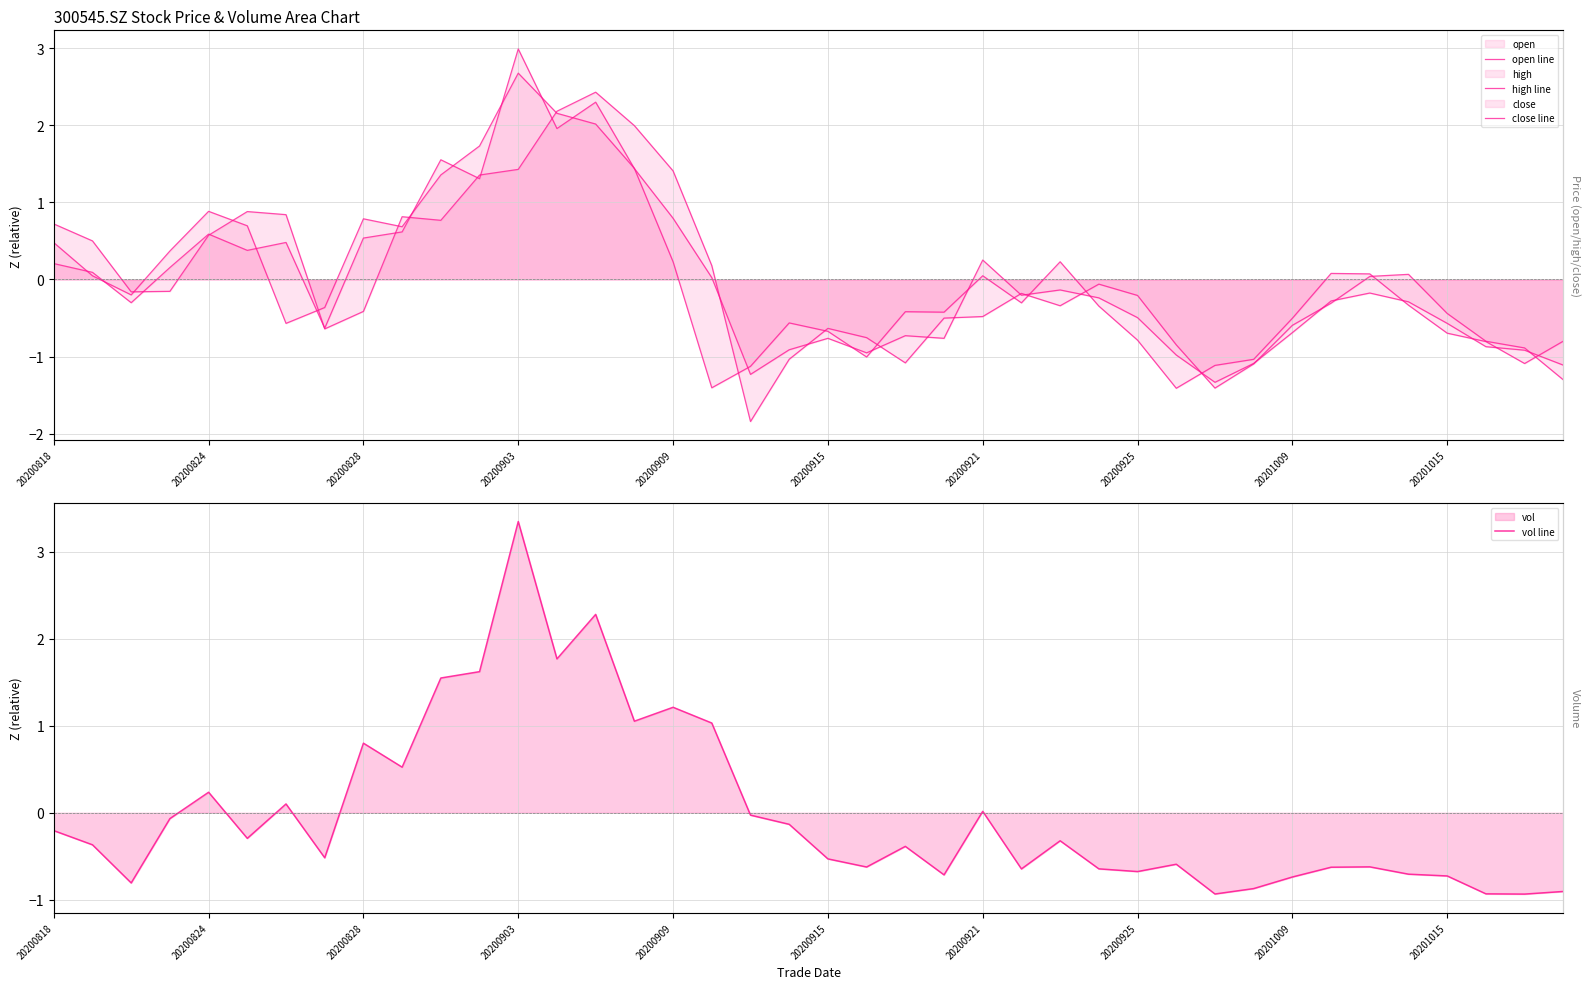

How many interior local valleys does the open line series have?

7